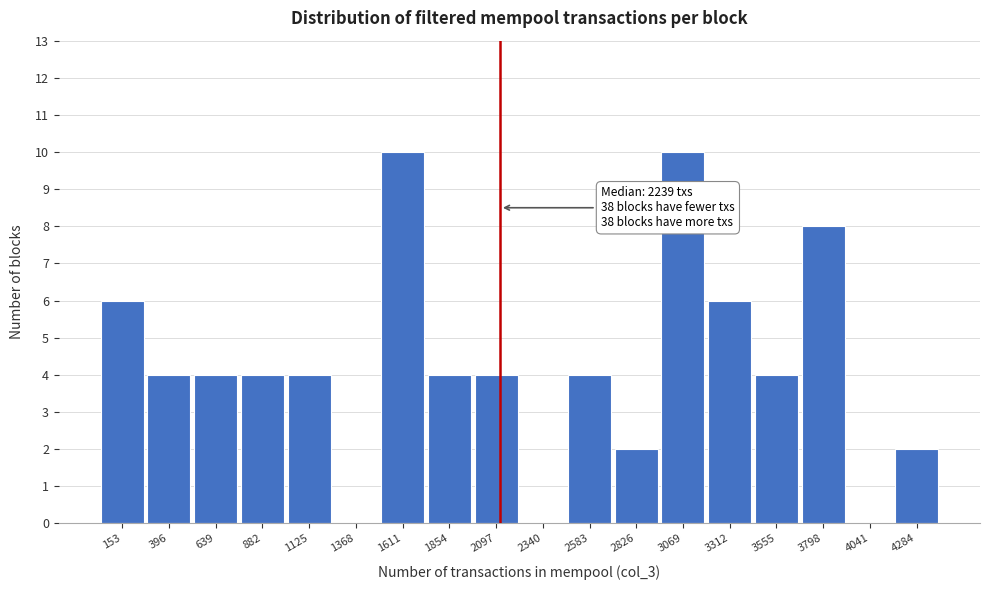

Reading right to left, what are all the values shown in this chart?

4284=2	4041=0	3798=8	3555=4	3312=6	3069=10	2826=2	2583=4	2340=0	2097=4	1854=4	1611=10	1368=0	1125=4	882=4	639=4	396=4	153=6